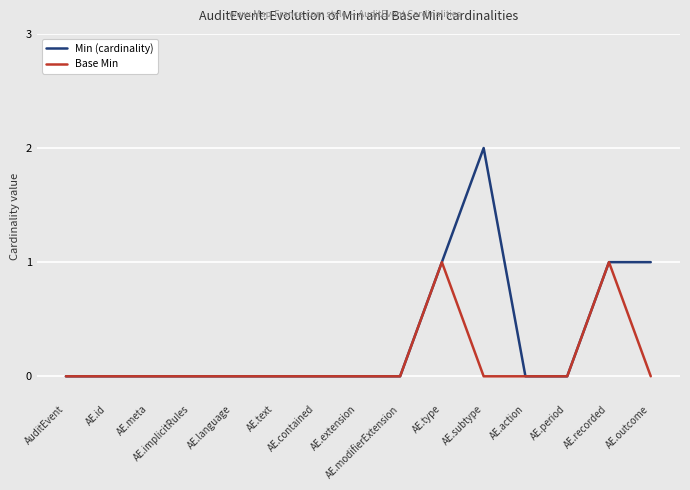

The Min (cardinality) series shows 0 at AE.text. True or false?

True